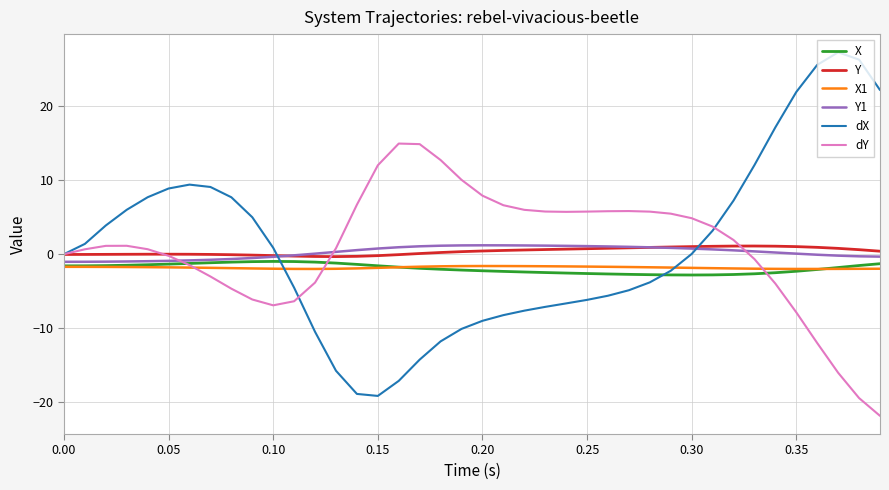

What is the smallest value displayed?

-21.8